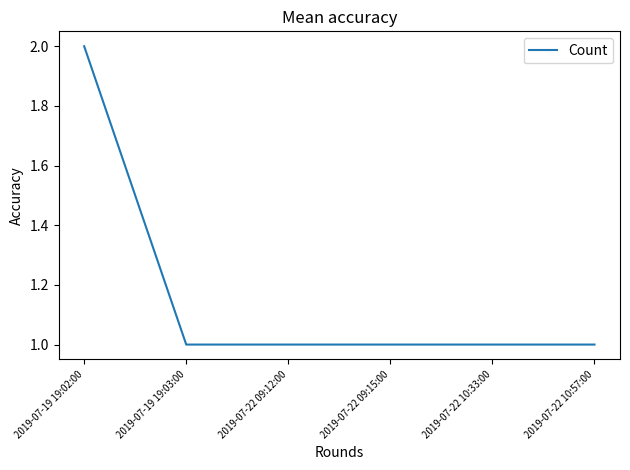

True or false: there are more than 2 points higher than both neighbors.

False